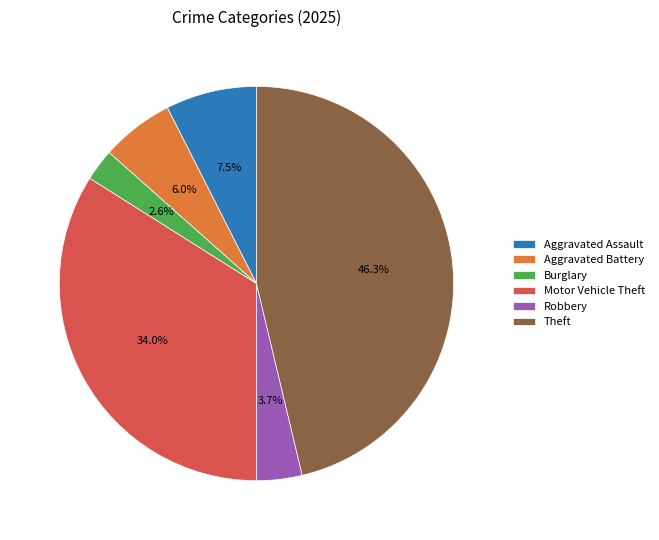

Which category has the biggest portion of the pie?

Theft